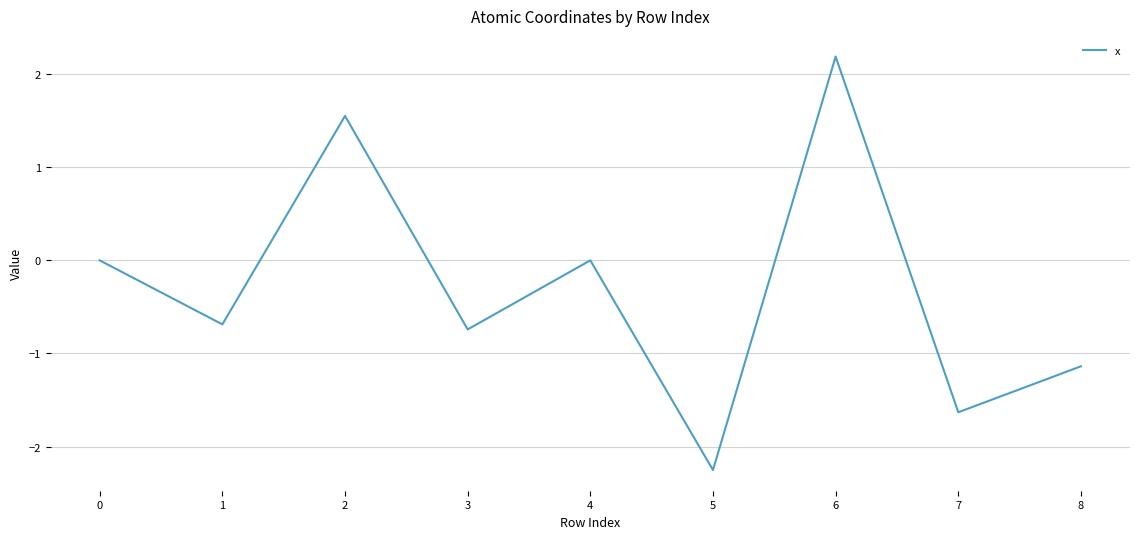

Which label corresponds to the smallest value in the chart?

5